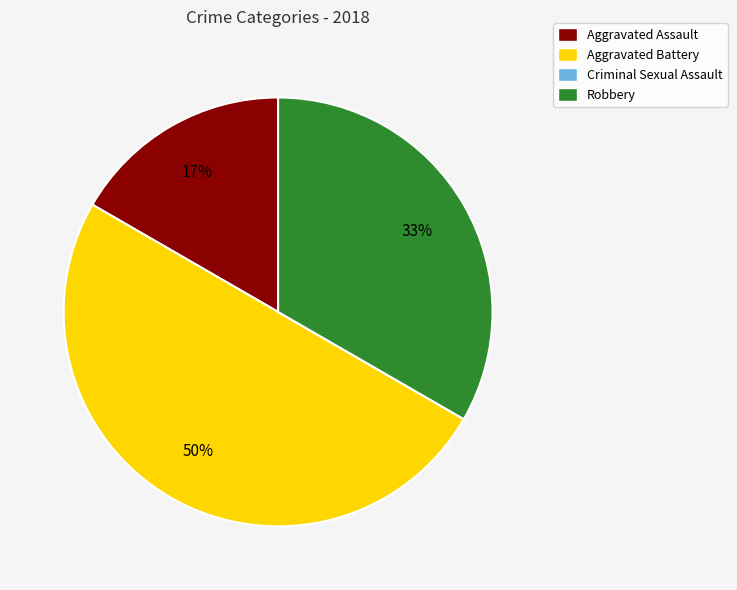

The Aggravated Assault slice represents 31% of the pie. True or false?

False